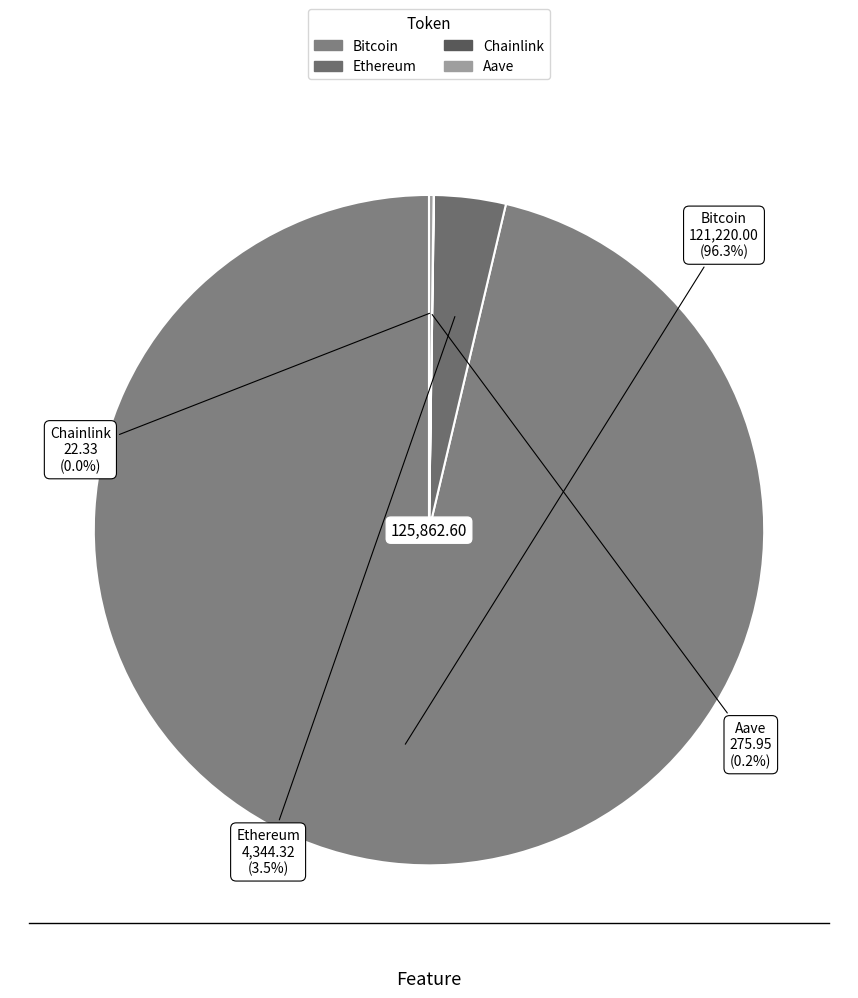

What percentage is NOT represented by Bitcoin?

3.7%